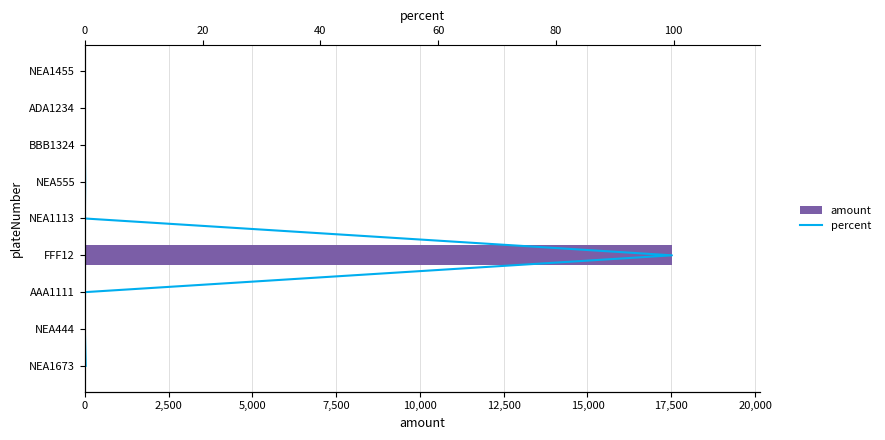

The value of amount at NEA444 is 3. True or false?

False